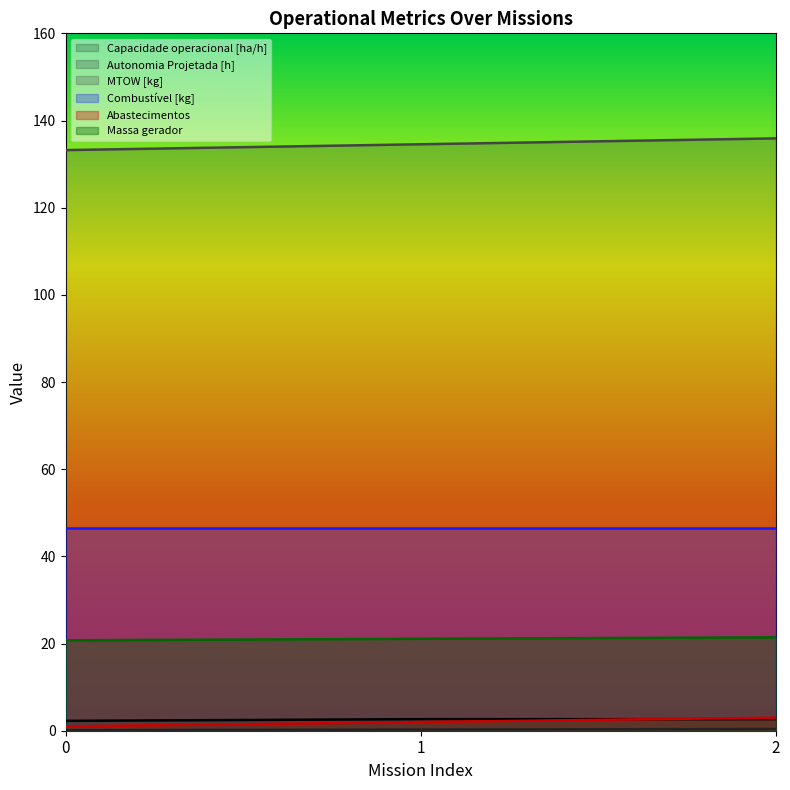

Which category has the highest value in the Capacidade operacional [ha/h] series?

2